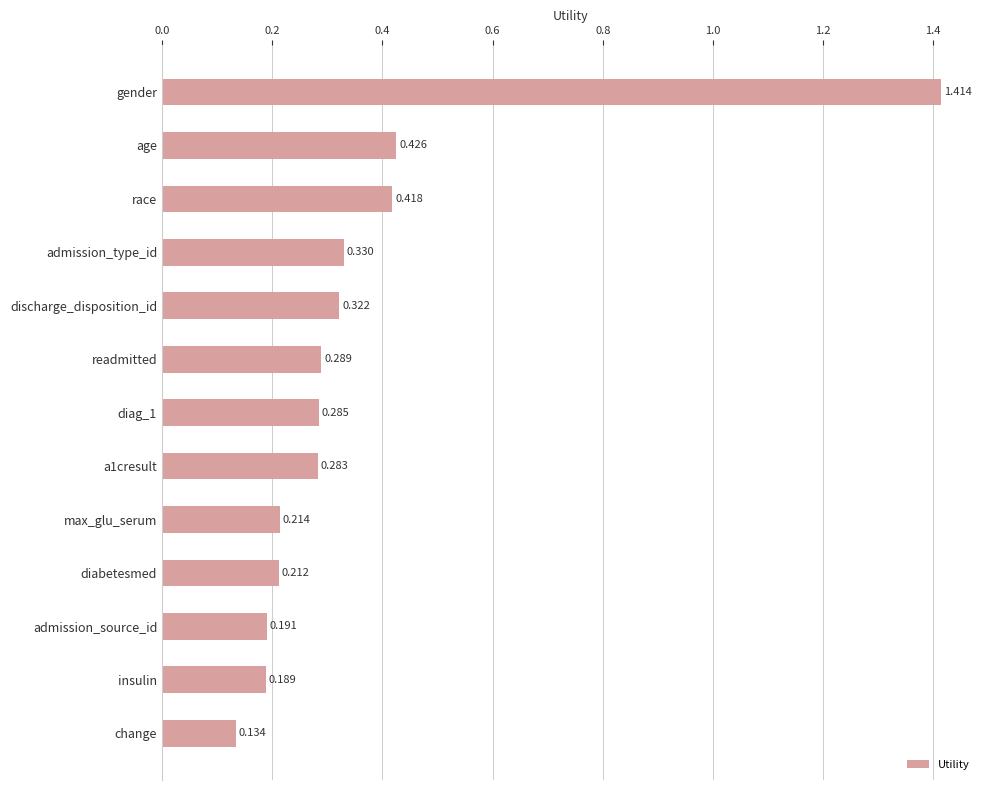

Where is the data nearest to the value 0?

change